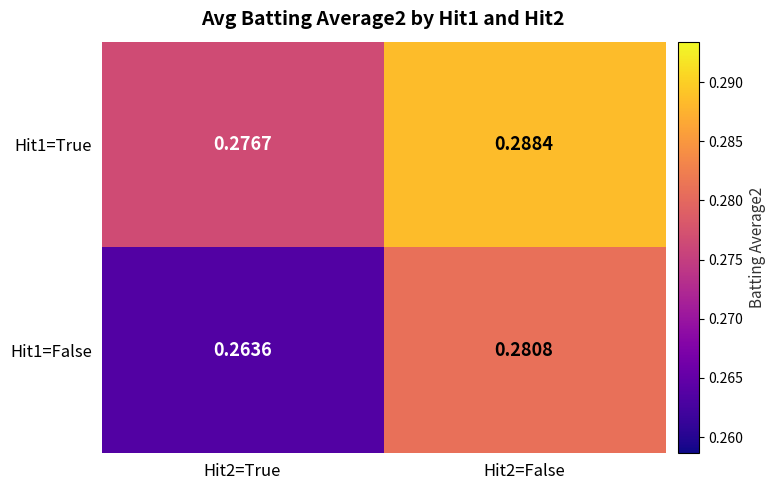

Is the value of Hit1=True at Hit2=False greater than the value of Hit1=False at Hit2=True?

Yes